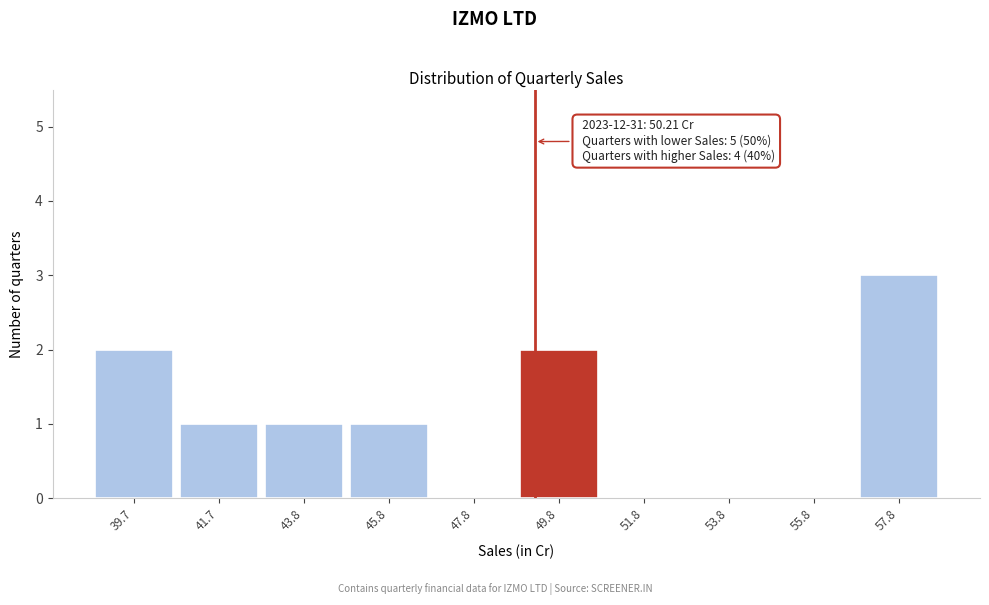

Reading left to right, list all the values displayed in this chart.

39.7=2	41.7=1	43.8=1	45.8=1	47.8=0	49.8=2	51.8=0	53.8=0	55.8=0	57.8=3